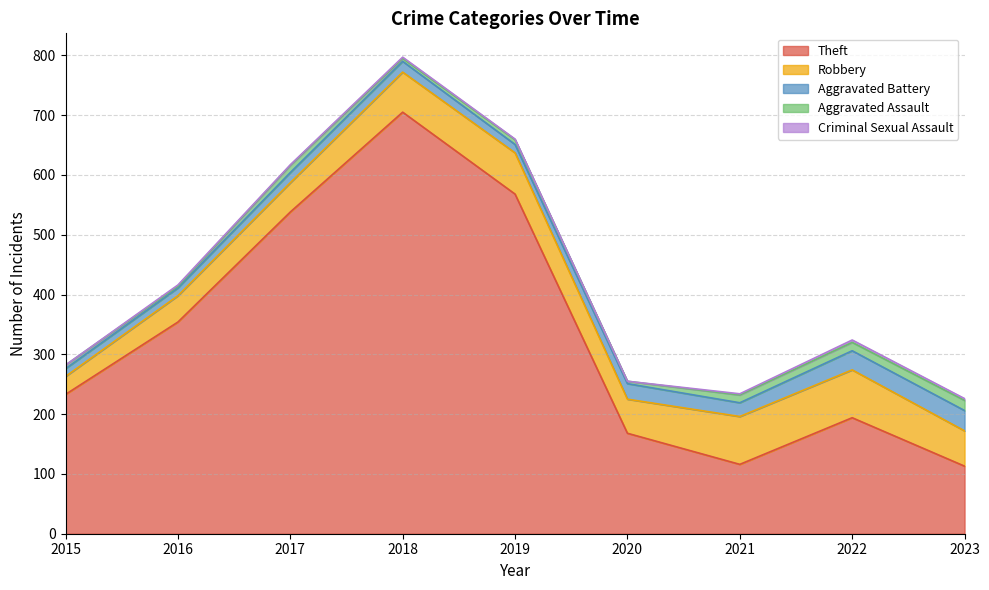

Where is the first local minimum for Robbery?

2020